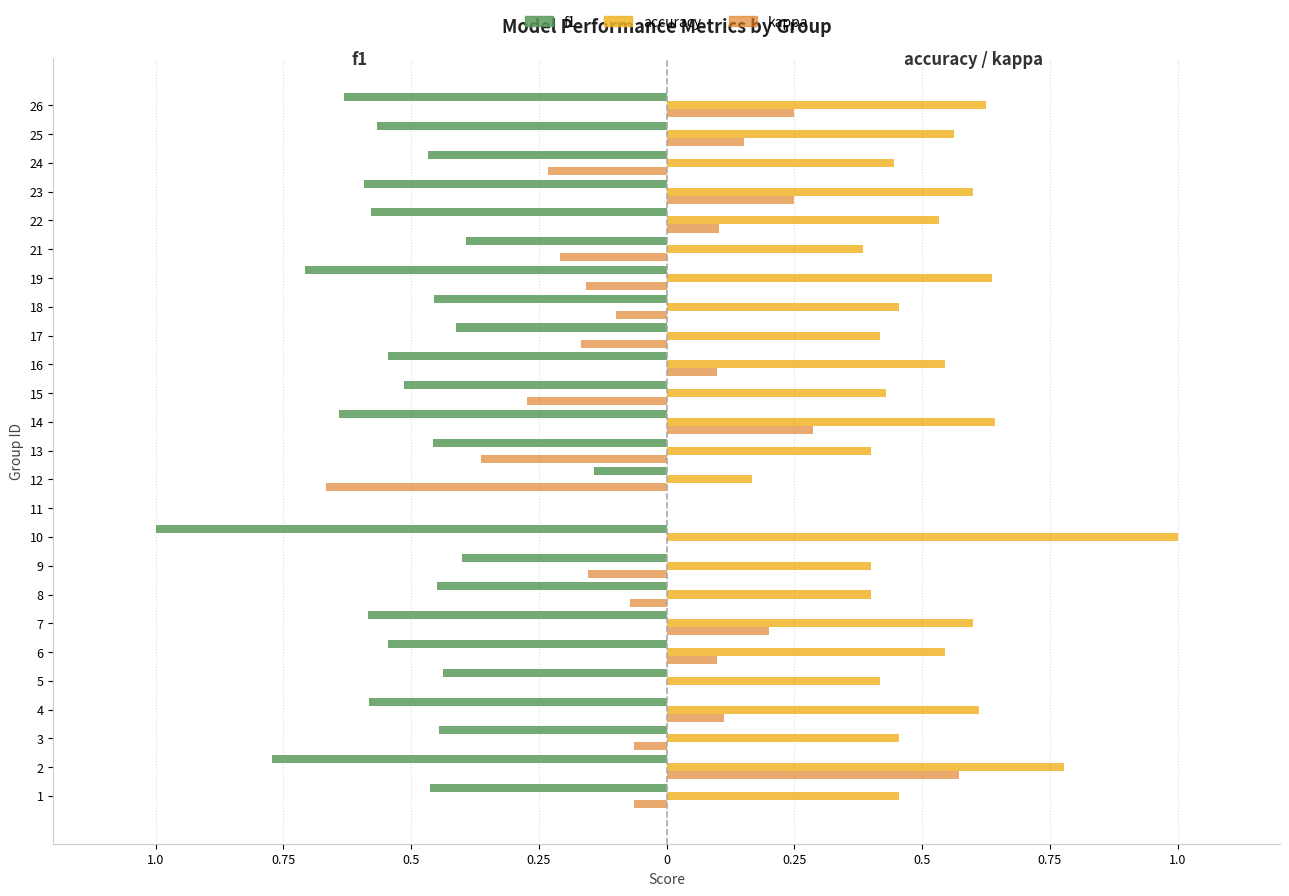

Reading right to left, list all the values displayed in this chart.

f1: -0.6	-0.6	-0.5	-0.6	-0.6	-0.4	-0.7	-0.5	-0.4	-0.5	-0.5	-0.6	-0.5	-0.1	0.0	-1.0	-0.4	-0.5	-0.6	-0.5	-0.4	-0.6	-0.4	-0.8	-0.5
accuracy: 0.6	0.6	0.4	0.6	0.5	0.4	0.6	0.5	0.4	0.5	0.4	0.6	0.4	0.2	0.0	1.0	0.4	0.4	0.6	0.5	0.4	0.6	0.5	0.8	0.5
kappa: 0.2	0.2	-0.2	0.2	0.1	-0.2	-0.2	-0.1	-0.2	0.1	-0.3	0.3	-0.4	-0.7	0.0	0.0	-0.2	-0.1	0.2	0.1	0.0	0.1	-0.1	0.6	-0.1